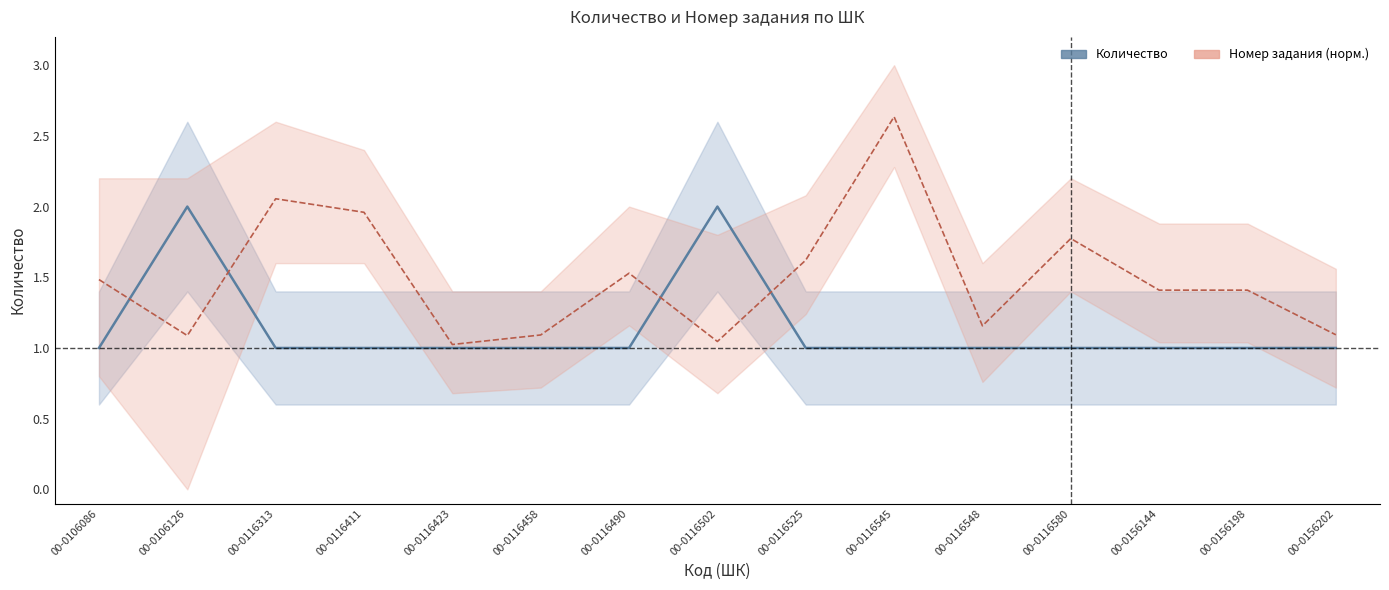

At how many categories does at least one series exceed 2?

2